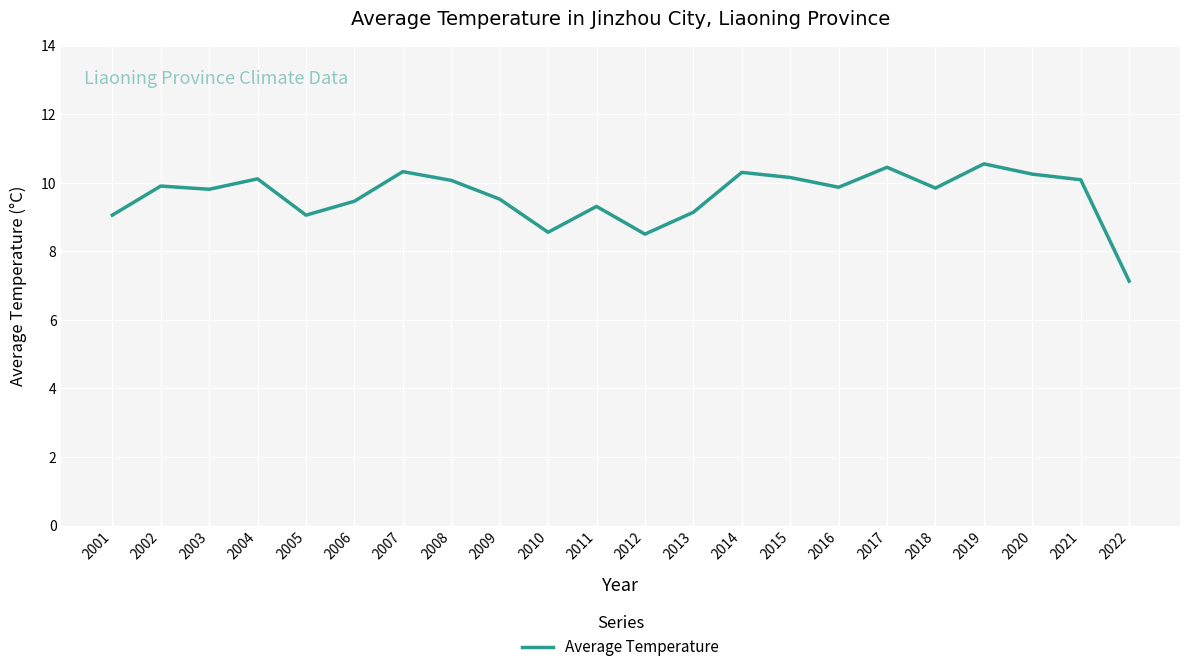

True or false: there are more than 2 points higher than both neighbors.

True